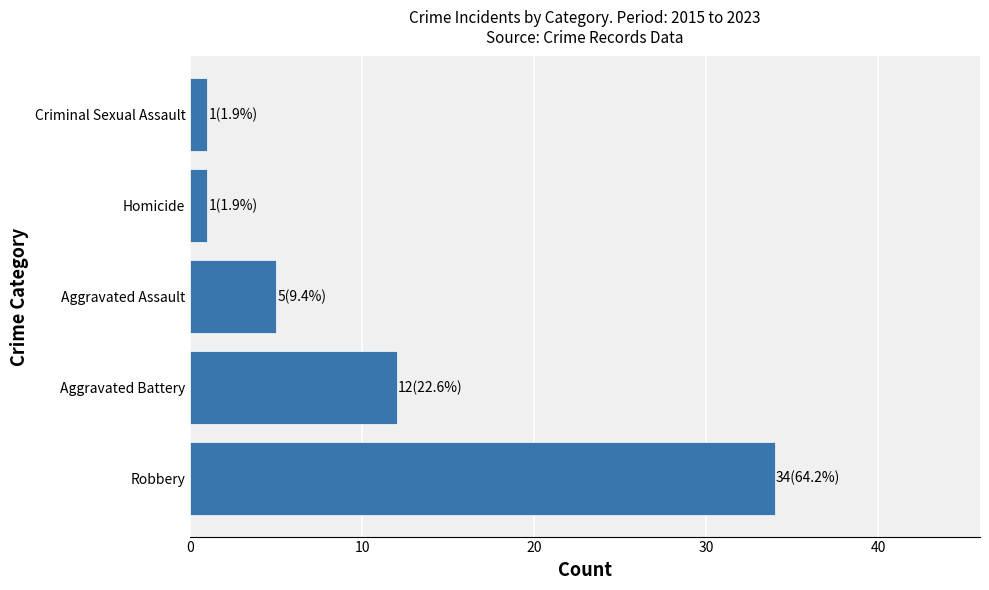

What is the maximum value shown in the chart?

34